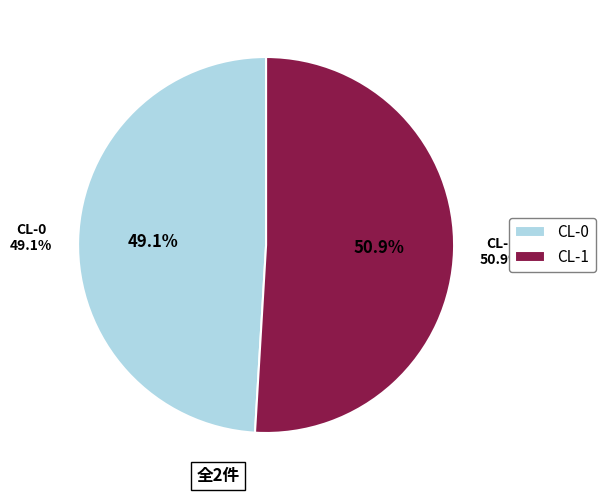

Count the number of slices in the pie.

2